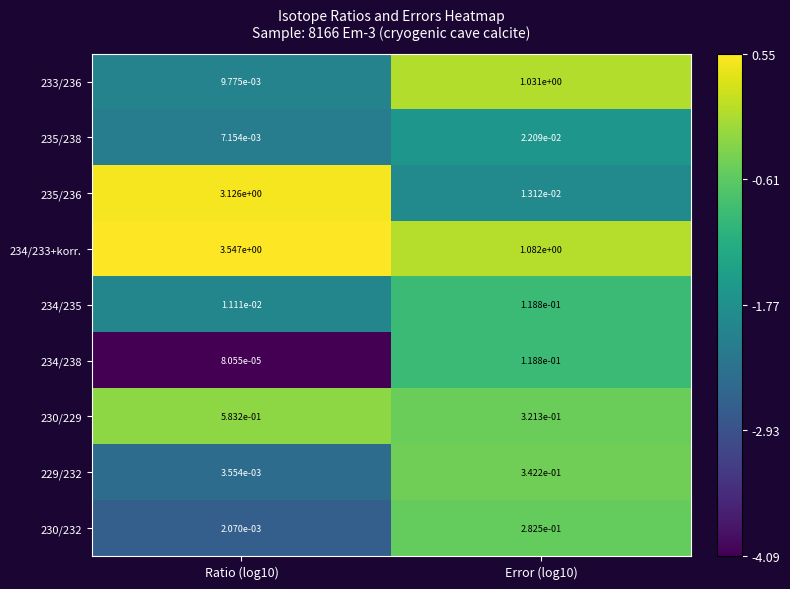

Is the value of 234/238 at Error (log10) greater than the value of 233/236 at Error (log10)?

No